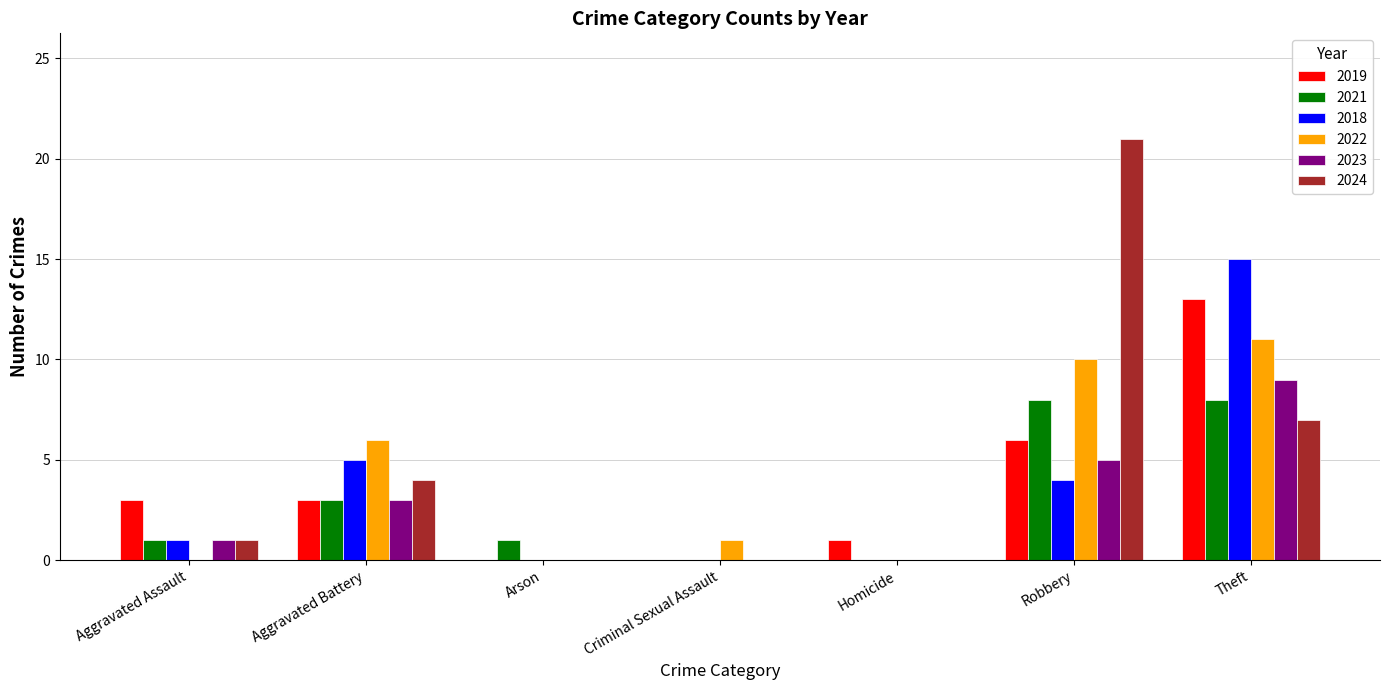

How many groups of bars are there?

7